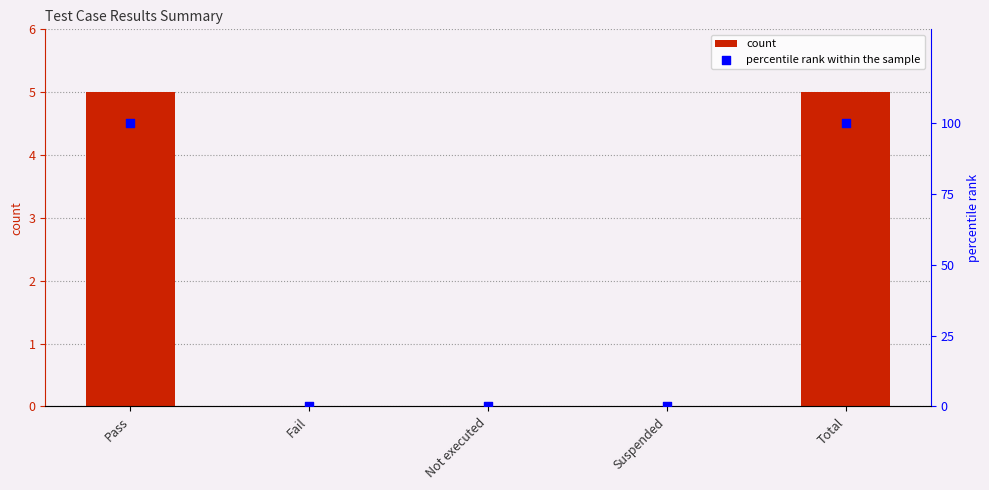

Which series contains the highest Y value?

percentile rank within the sample